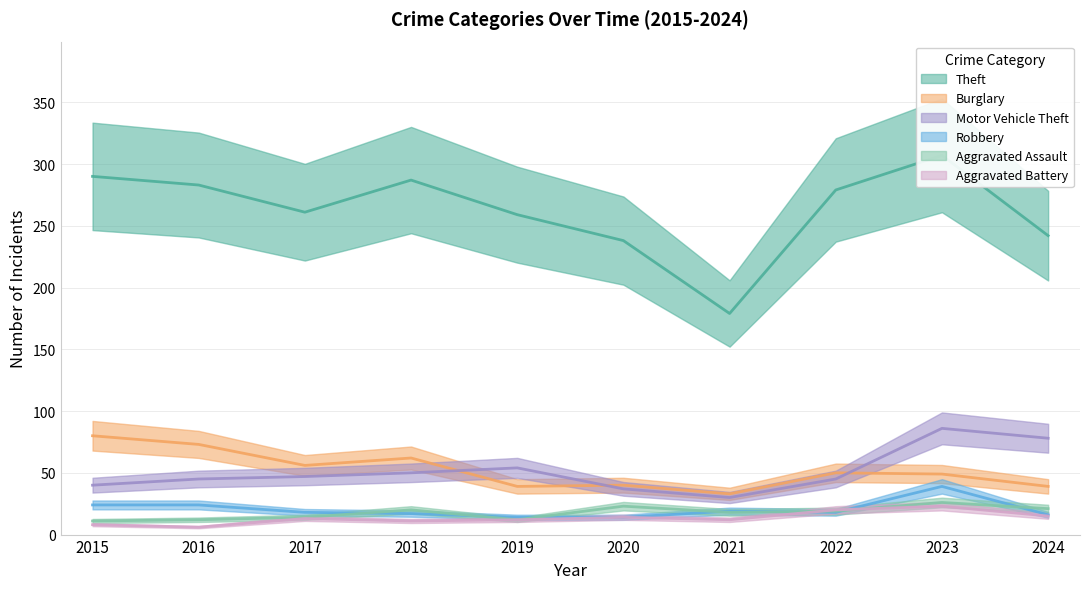

Where is the first local maximum for Motor Vehicle Theft?

2019